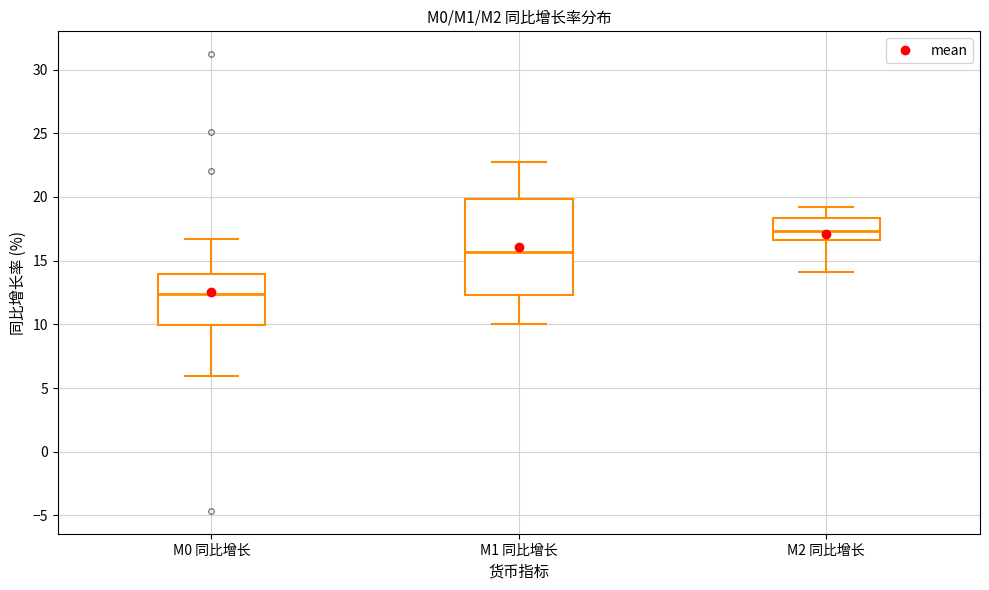

Reading left to right, transcribe this box plot: for each box, give where its median line is, the range the box spans, and where its two whiskers end, as read against the y-axis. The values are not printed on the chart, so give them approximately, as read against the axis.

M0 同比增长: median 12.5, box 10.0 to 14.0, whiskers 6.0 to 16.5
M1 同比增长: median 15.5, box 12.5 to 20.0, whiskers 10.0 to 23.0
M2 同比增长: median 17.5, box 16.5 to 18.5, whiskers 14.0 to 19.0